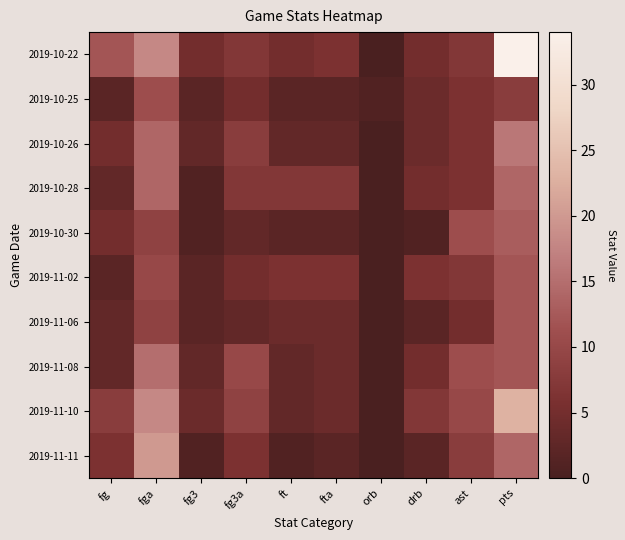

Rank the series at fg from highest to lowest value.

2019-10-22, 2019-11-10, 2019-11-11, 2019-10-26, 2019-10-30, 2019-10-28, 2019-11-06, 2019-11-08, 2019-10-25, 2019-11-02